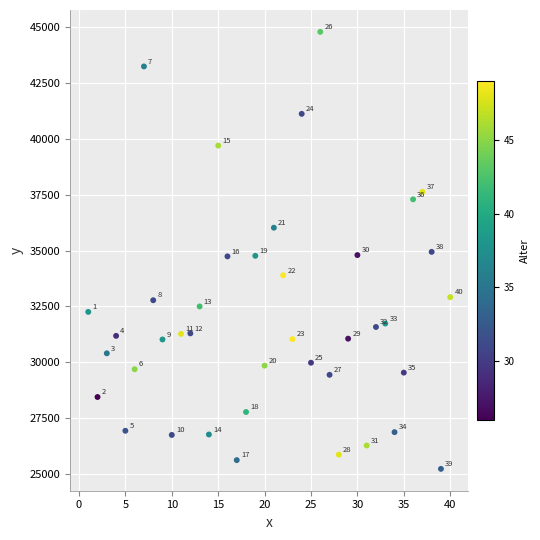

What Y value in the scatter plot is closest to 35008?

34941